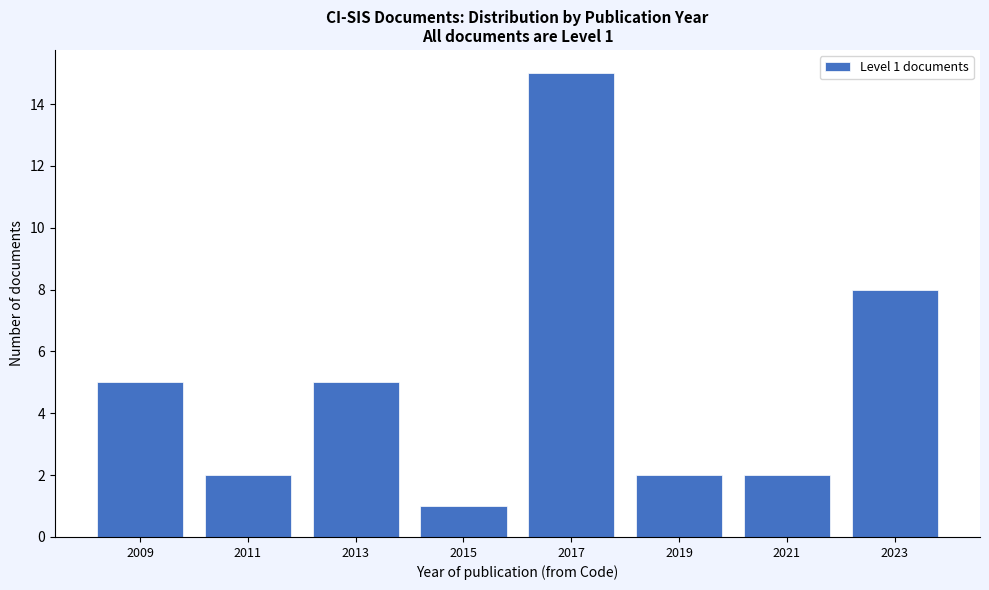

Reading left to right, transcribe all the data shown in this chart.

2009=5	2011=2	2013=5	2015=1	2017=15	2019=2	2021=2	2023=8